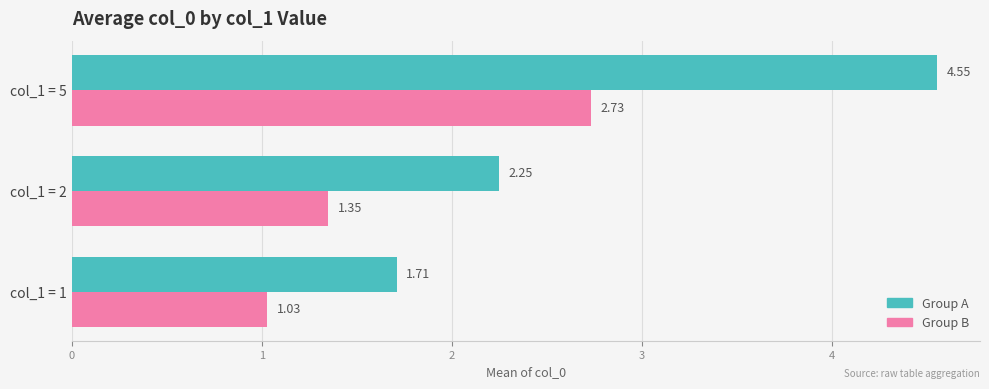

At which category is the sum across all series the highest?

col_1 = 5